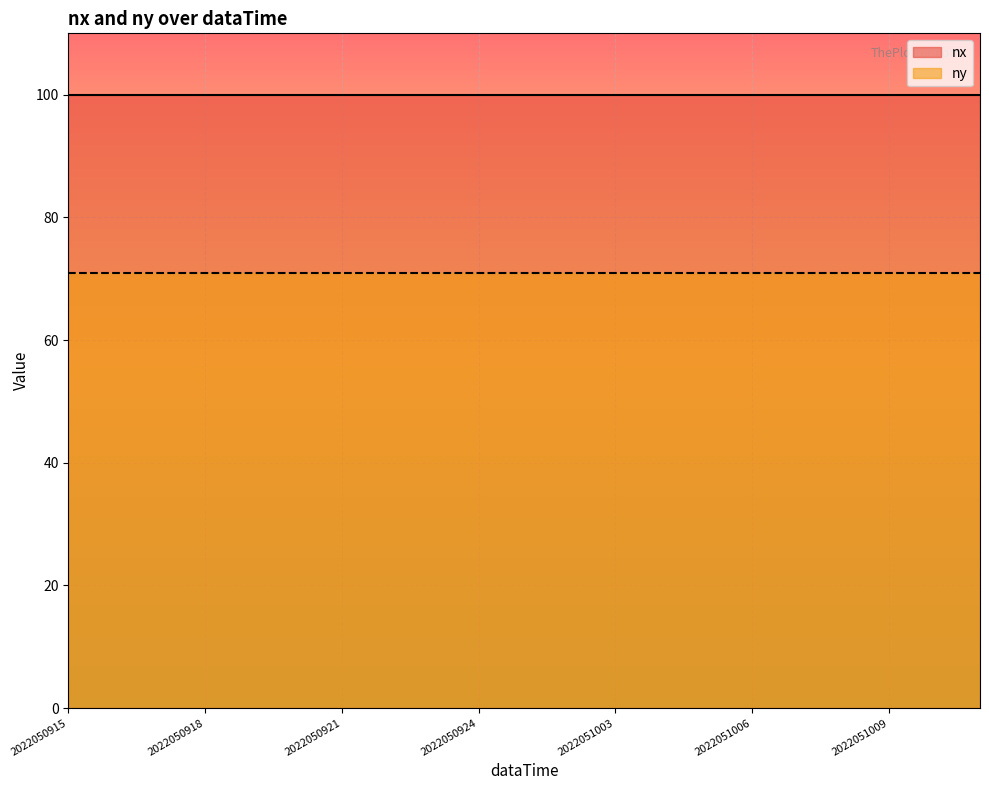

Rank the series by their maximum value, from highest to lowest.

nx, ny